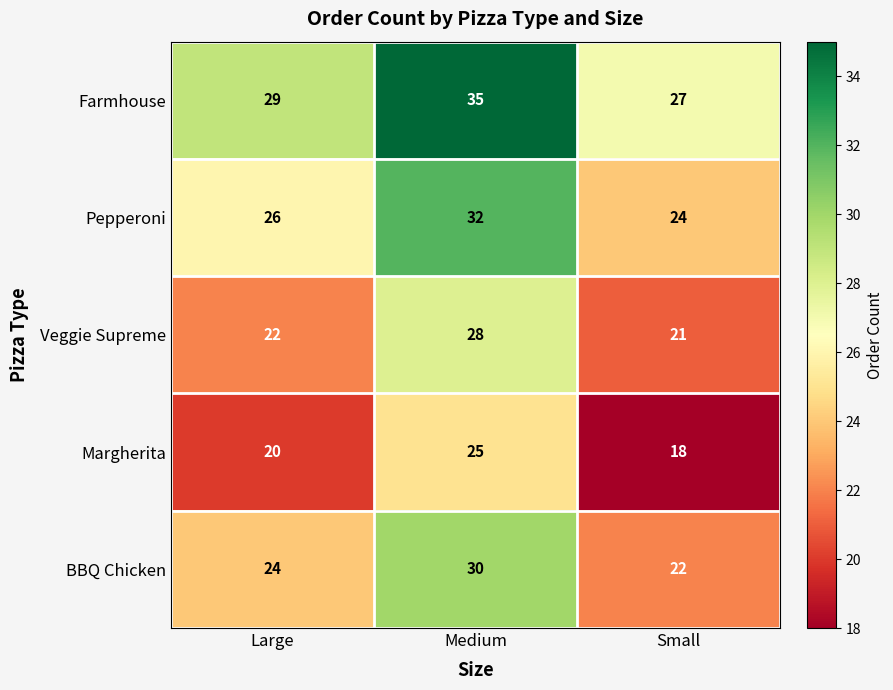

What is the sum of the Pepperoni values at Large and Small?

50